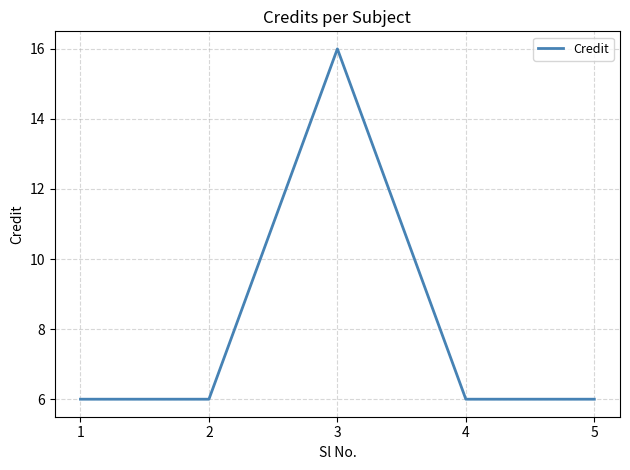

True or false: the data shows 2 at 1.

False